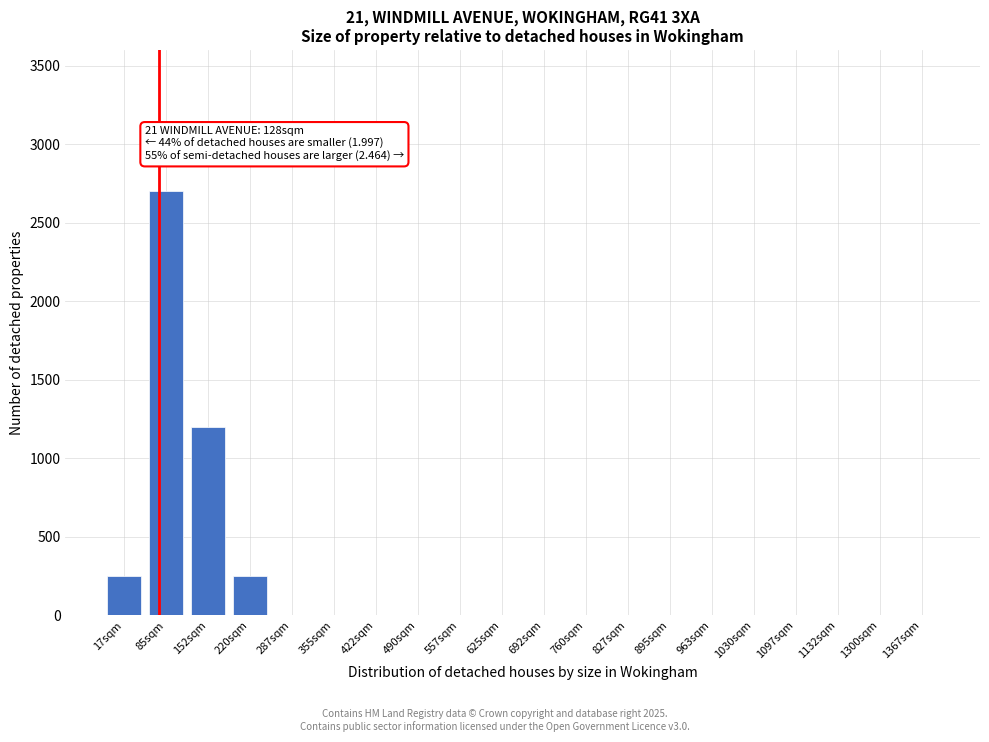

Reading left to right, extract all data points from this chart.

17sqm=250	85sqm=2700	152sqm=1200	220sqm=250	287sqm=0	355sqm=0	422sqm=0	490sqm=0	557sqm=0	625sqm=0	692sqm=0	760sqm=0	827sqm=0	895sqm=0	963sqm=0	1030sqm=0	1097sqm=0	1132sqm=0	1300sqm=0	1367sqm=0